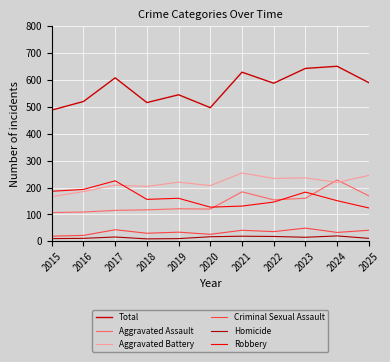

What is the spread (max minus min) of values at 2018?

507